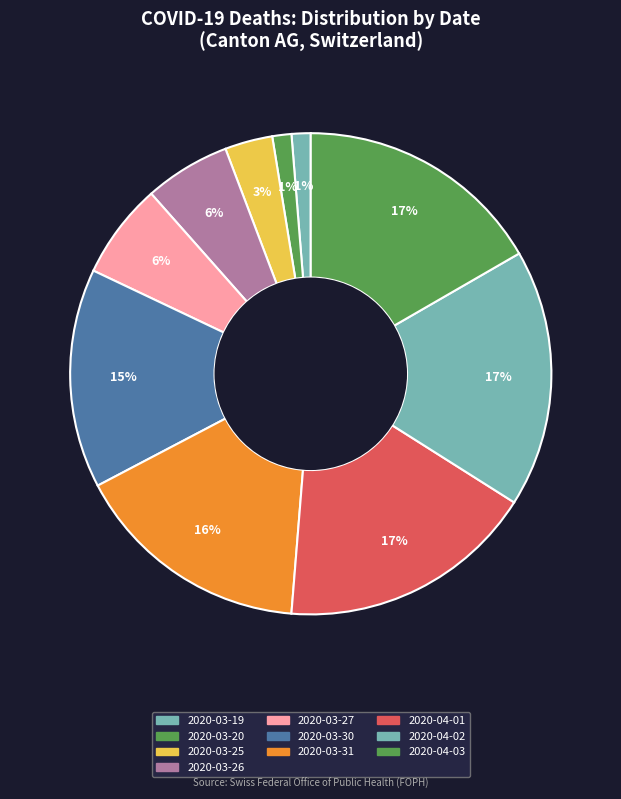

Which category has the biggest portion of the pie?

2020-04-01